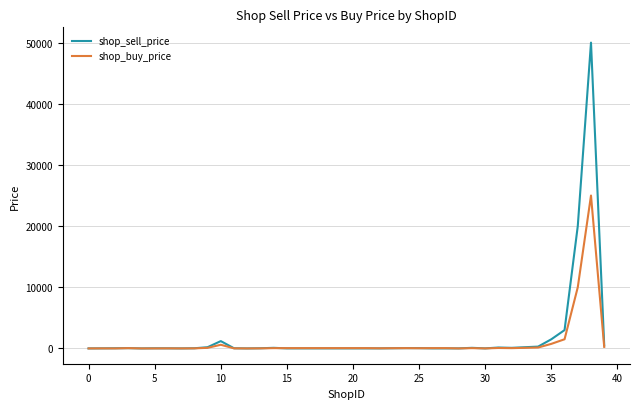

Which series has the widest spread of values?

shop_sell_price